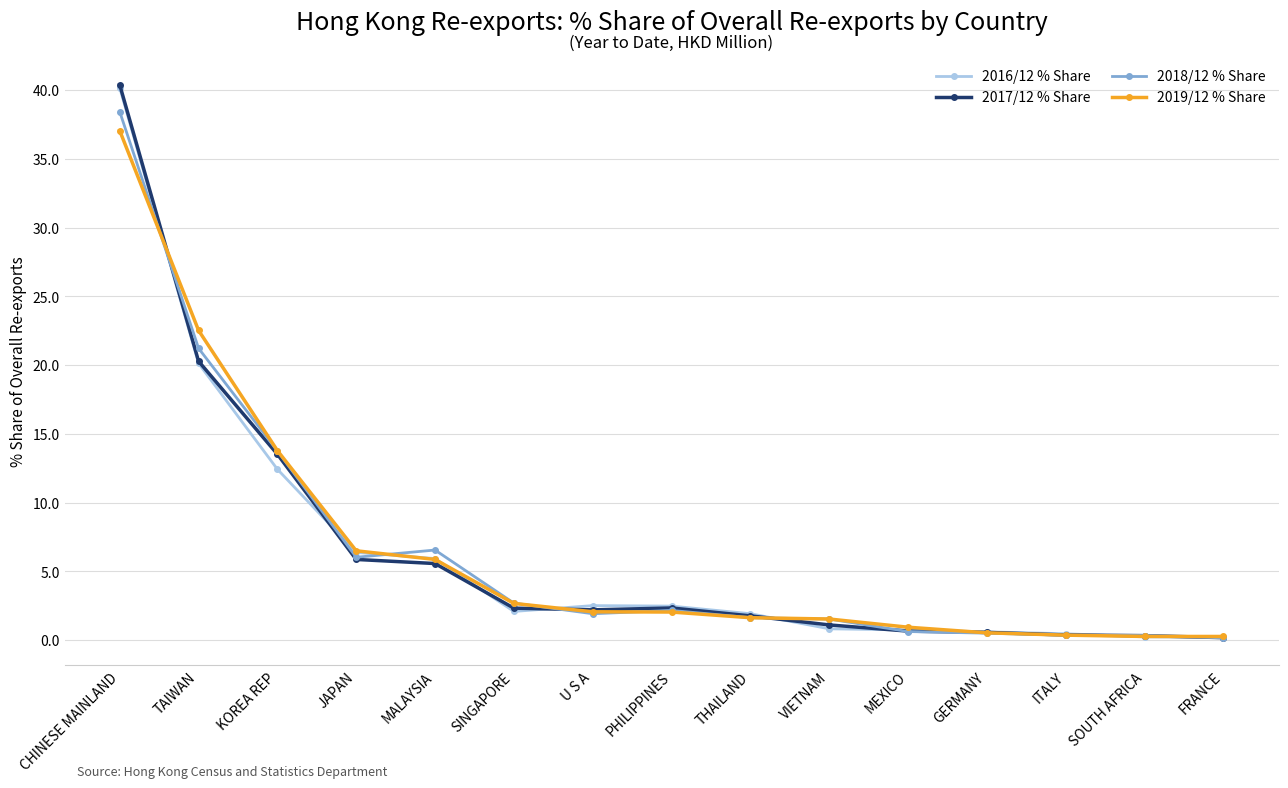

How many categories are shown in the chart?

15